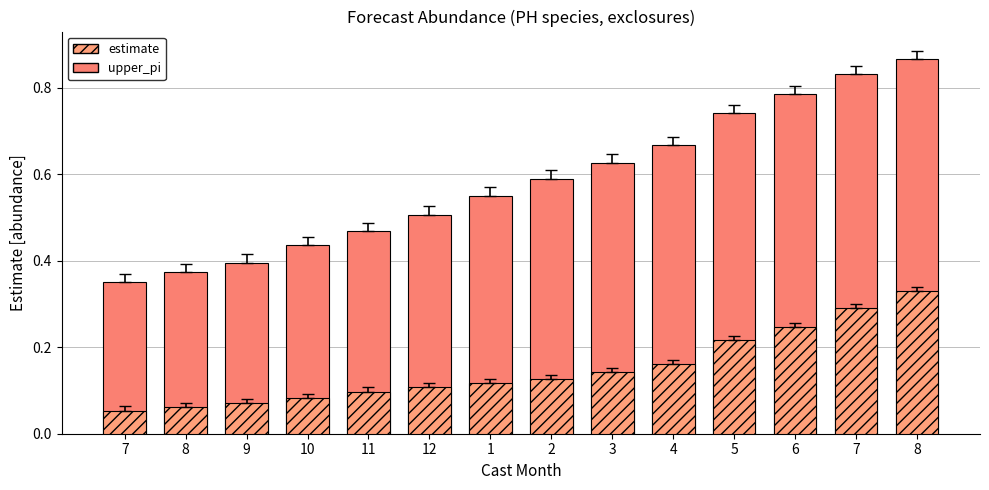

How many upper_pi values are between 0 and 1?

14